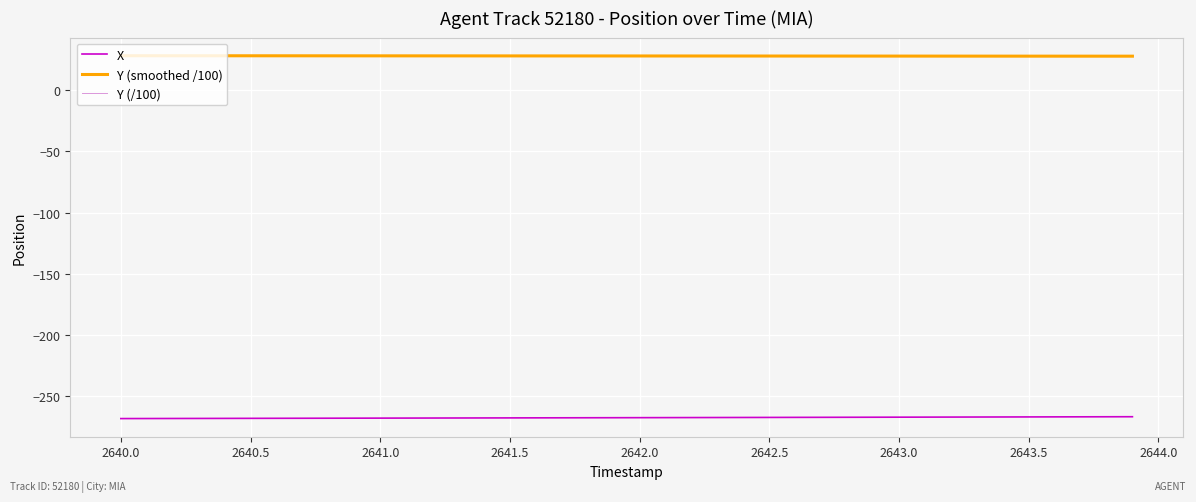

What is the minimum value shown in the chart?

-268.5